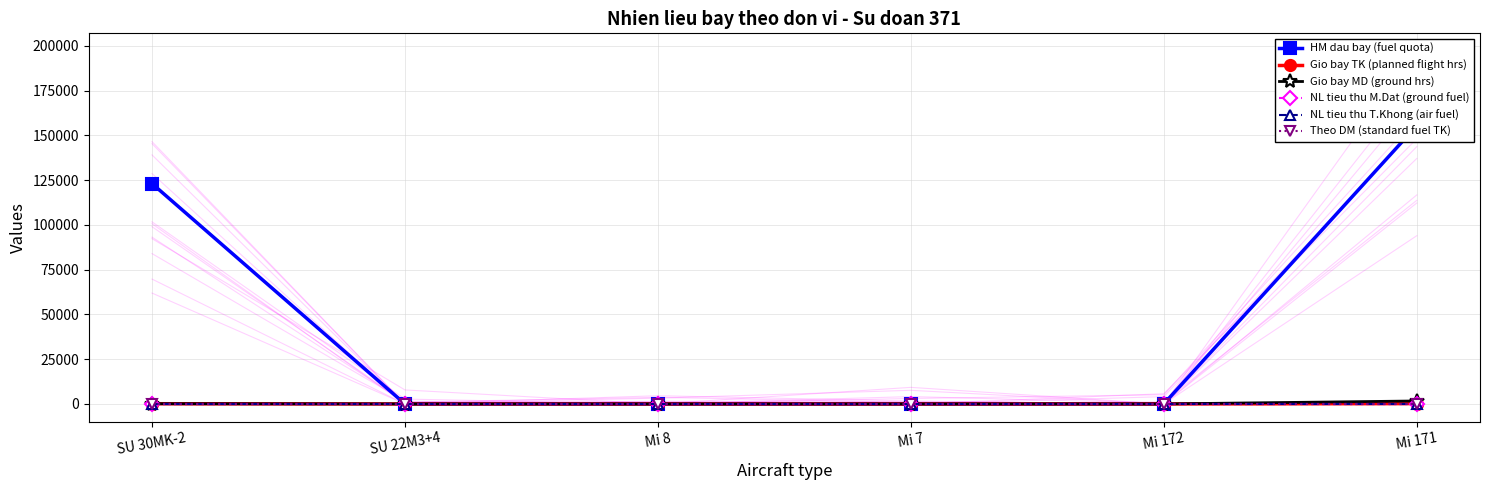

What is the greatest value displayed?

155483.0